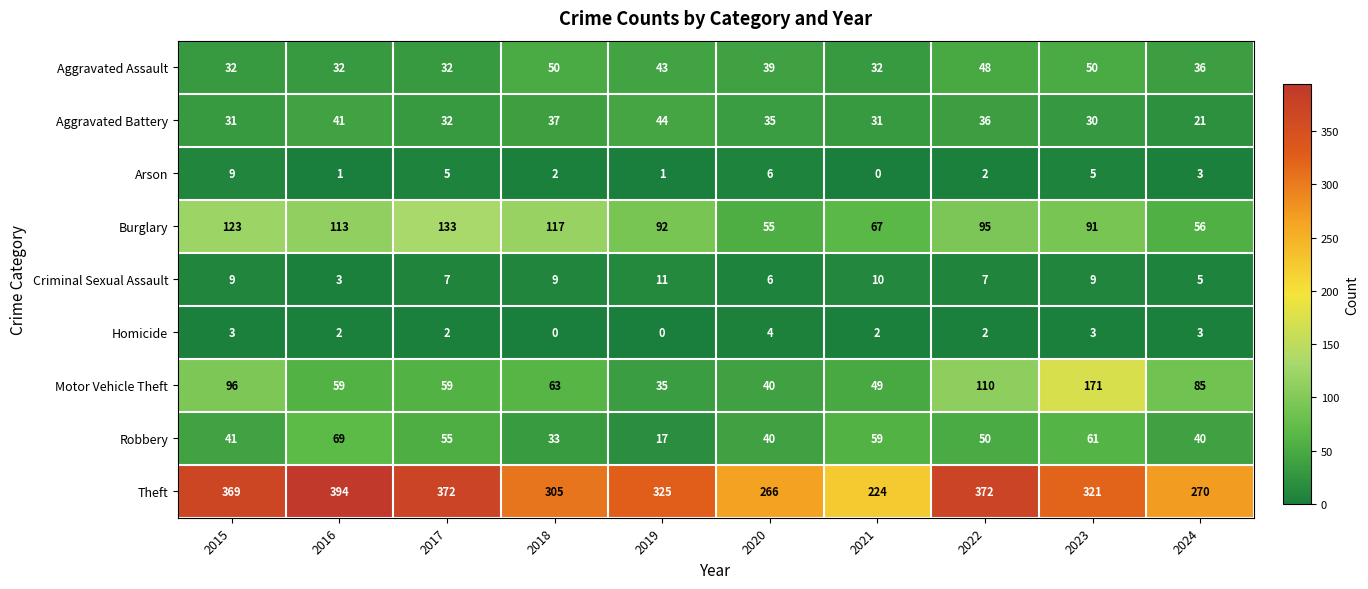

What is the greatest value displayed?

394